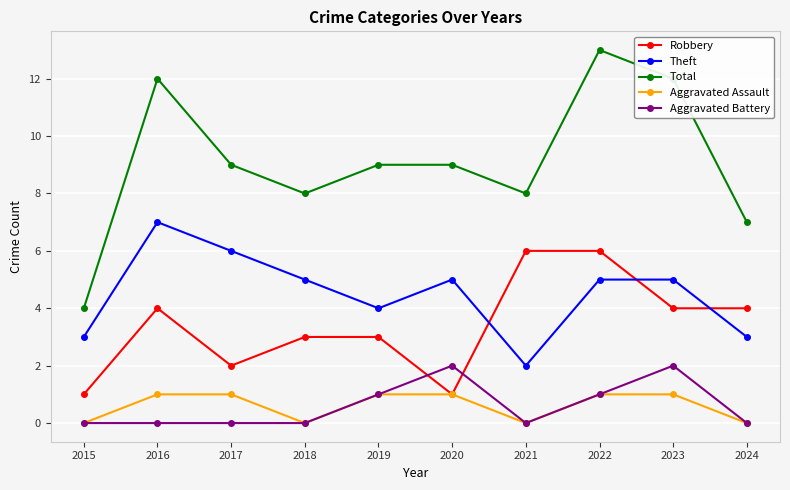

At which label is Theft closest to 4?

2019